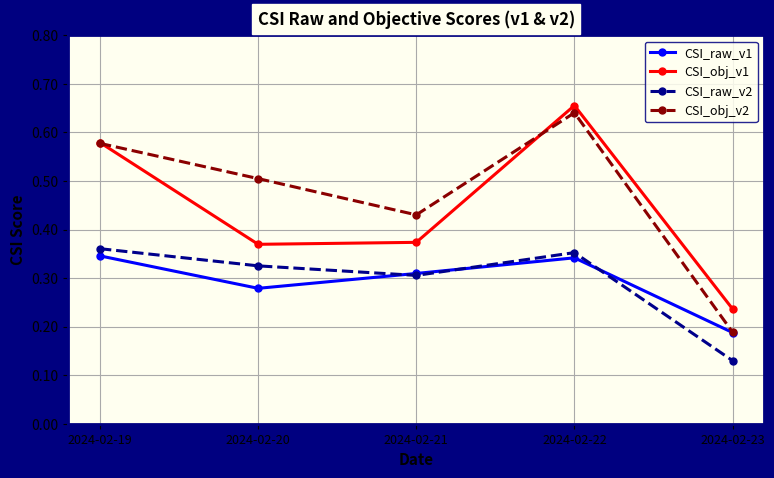

Between 2024-02-19 and 2024-02-23, which series saw the biggest shift?

CSI_obj_v2